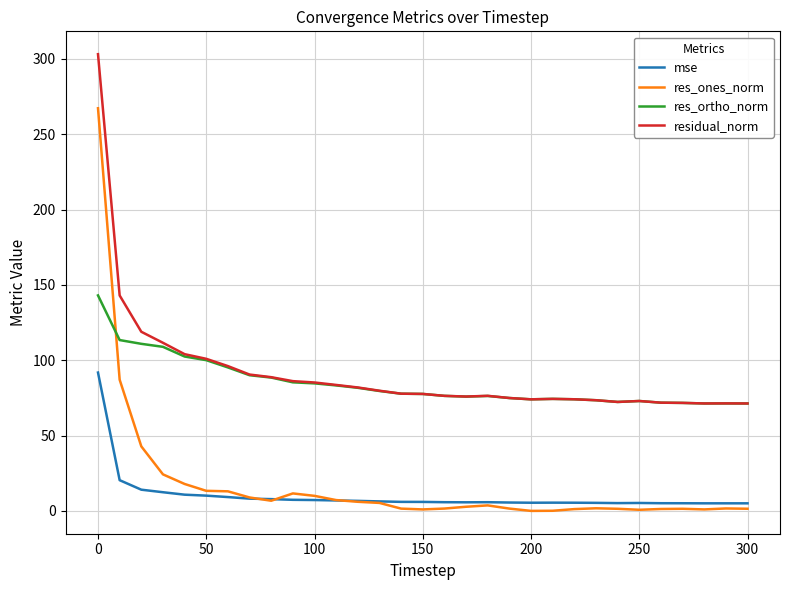

What is the average value of the residual_norm series?

91.4